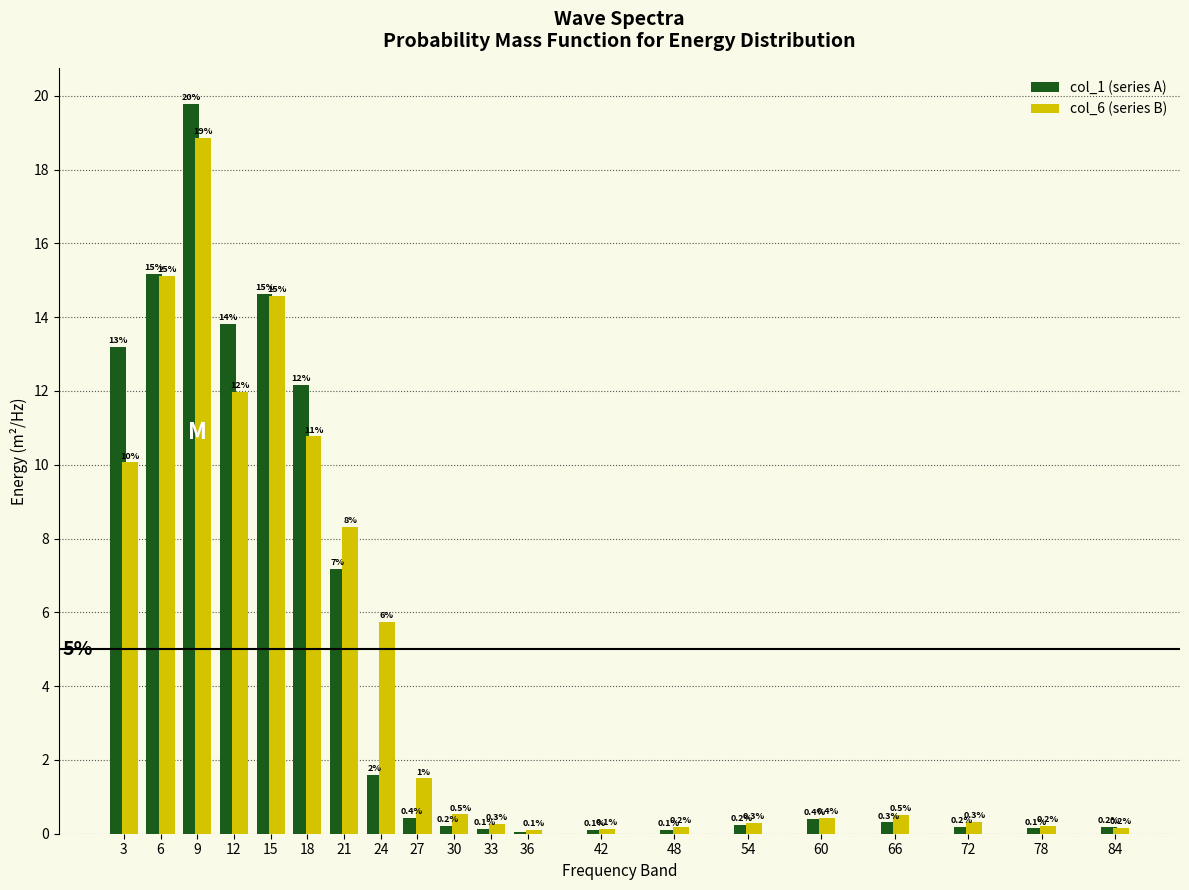

What is the maximum value for col_6 (series B)?

18.9